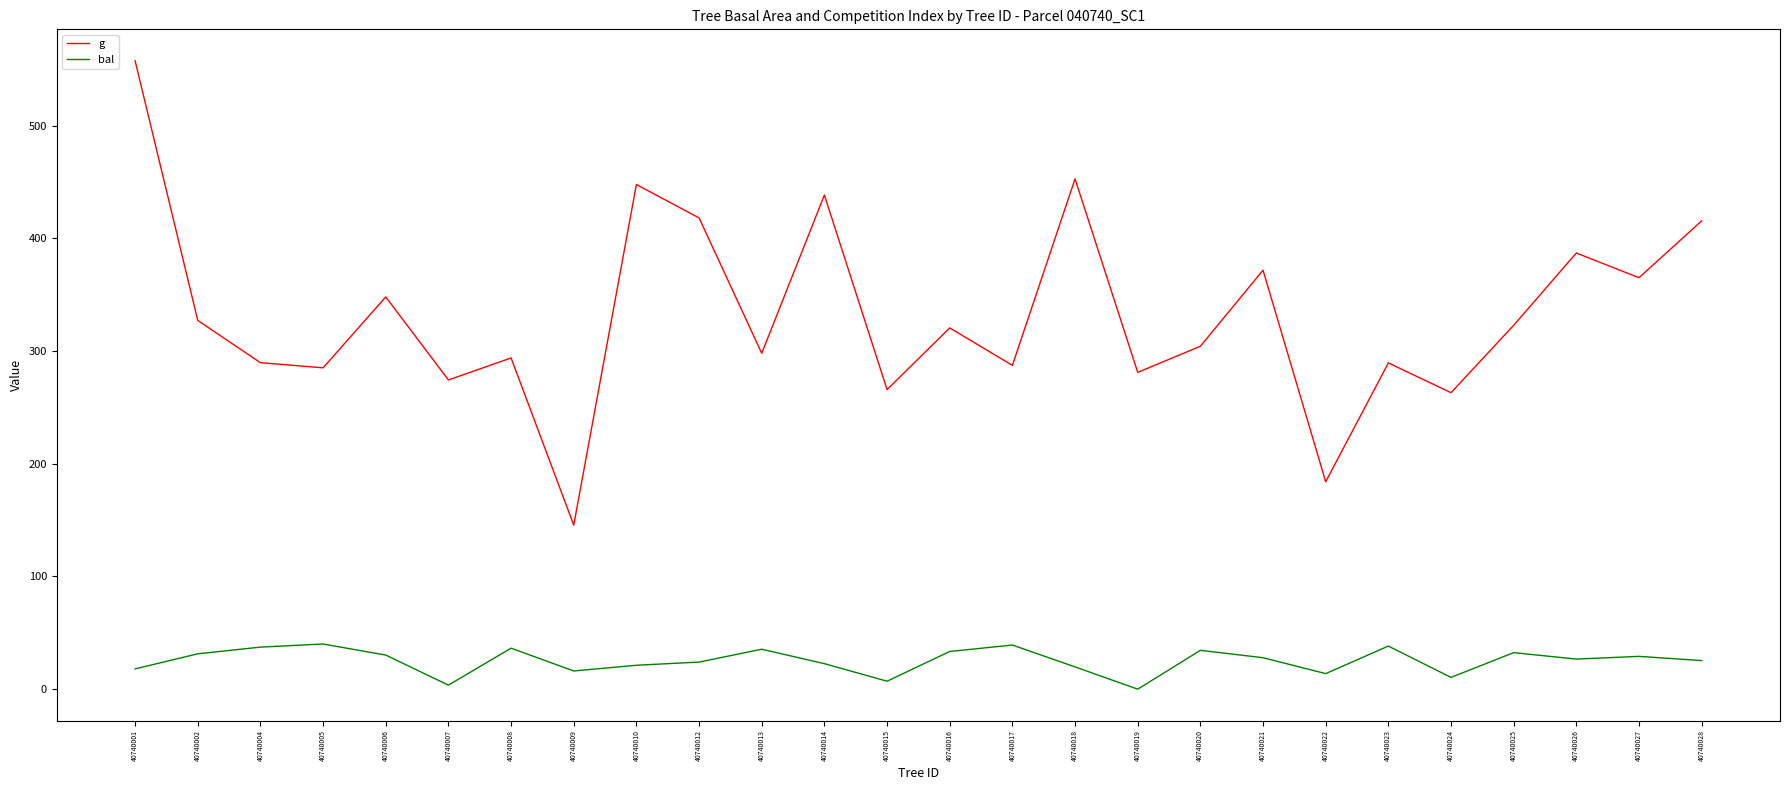

What is the sum of the bal values at 40740014 and 40740002?

54.0